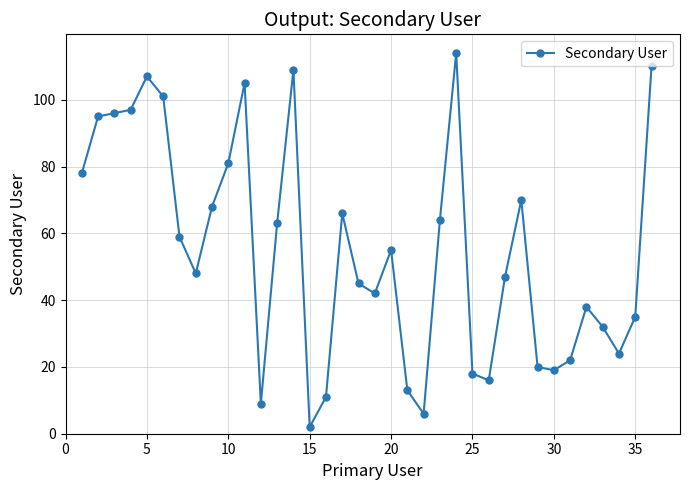

What is the difference between the second highest and second lowest values?

104